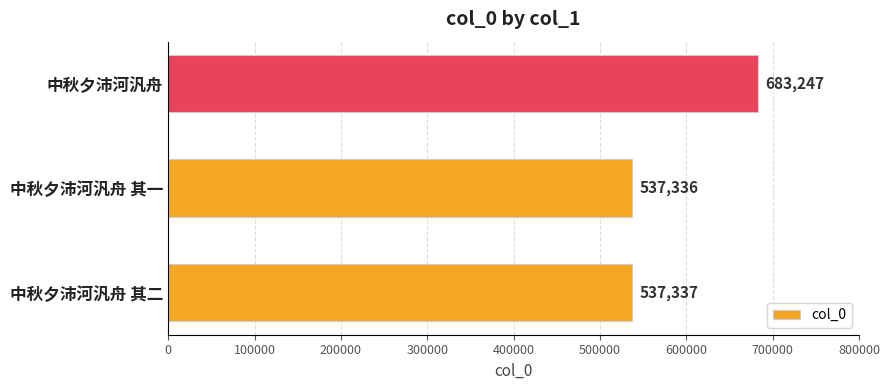

Reading bottom to top, what are all the values shown in this chart?

537337	537336	683247